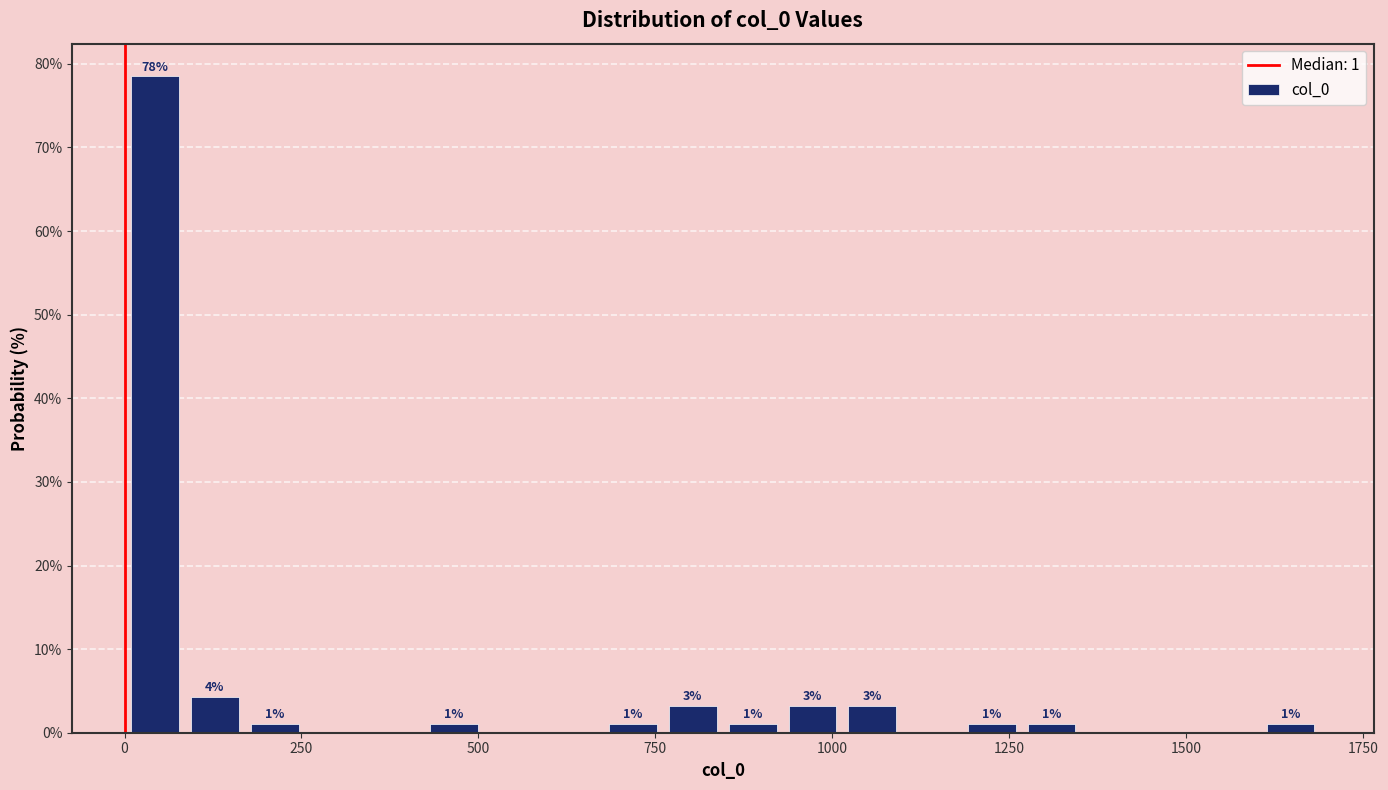

Around what value on the x-axis is the tallest bar? Give the approximate position of its centre, as read against the axis.

50